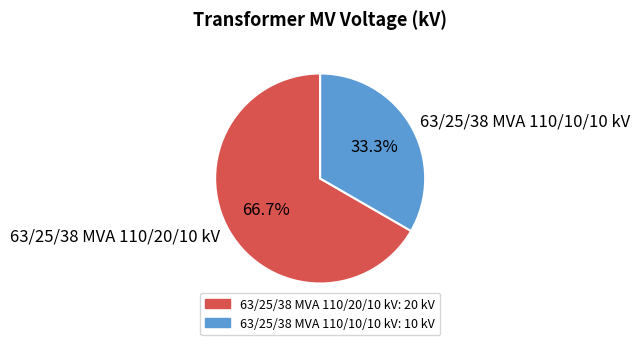

Does 63/25/38 MVA 110/10/10 kV account for over 50% of the chart?

No